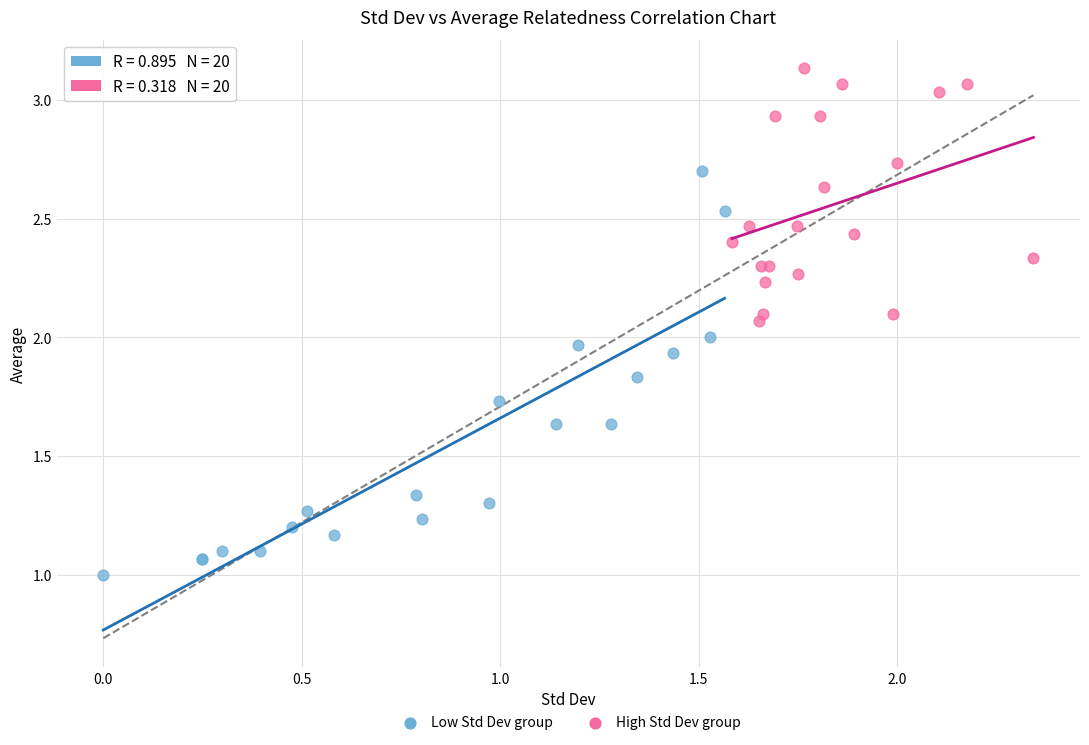

Which series contains the lowest Y value?

Low Std Dev group